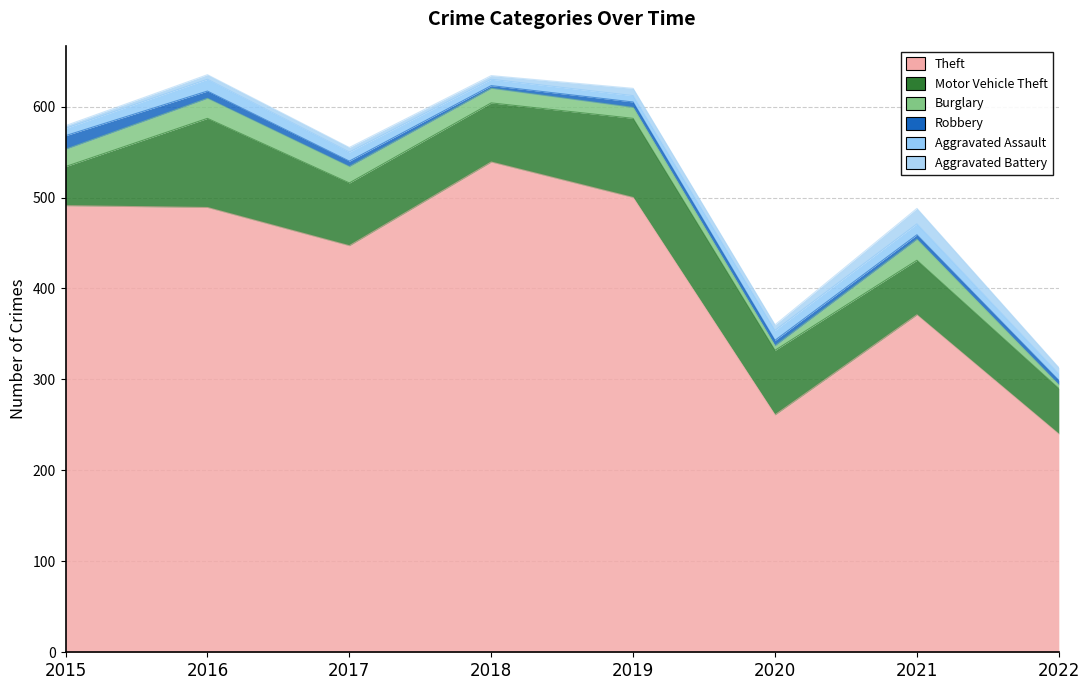

What is the value of the Motor Vehicle Theft point at the 4th from the left?

65